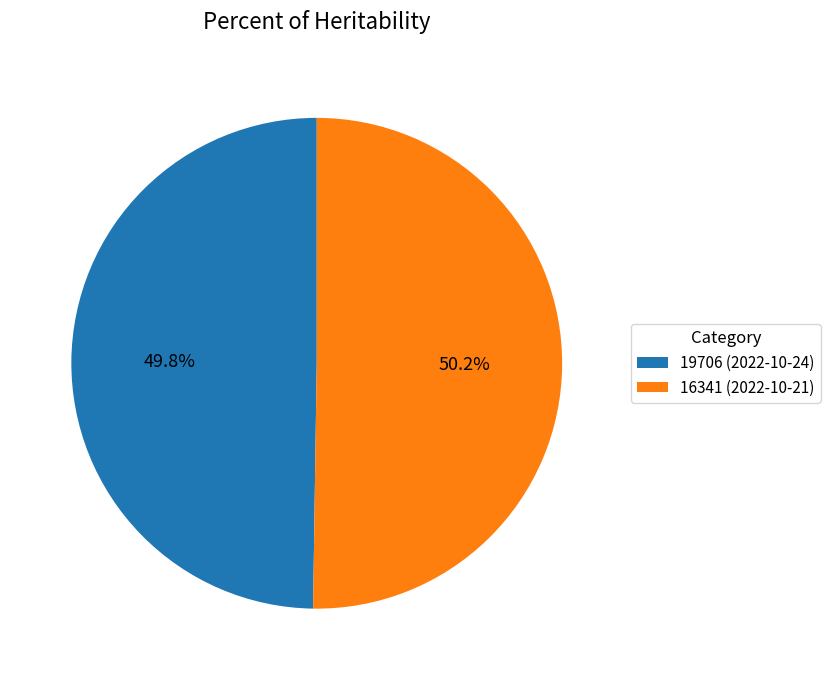

To the nearest percent, what percentage of the pie is 19706?

50%